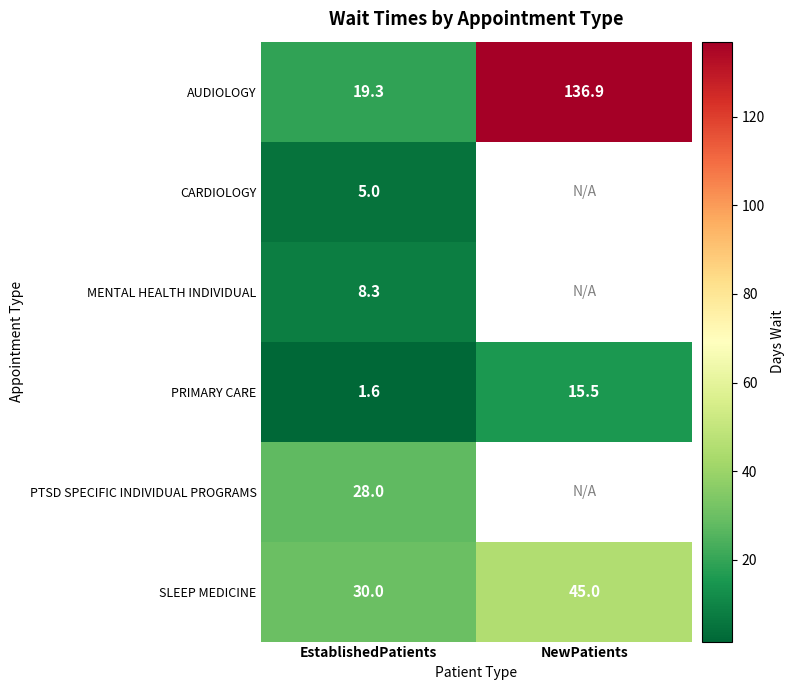

Rank the categories by PRIMARY CARE value from highest to lowest.

NewPatients, EstablishedPatients